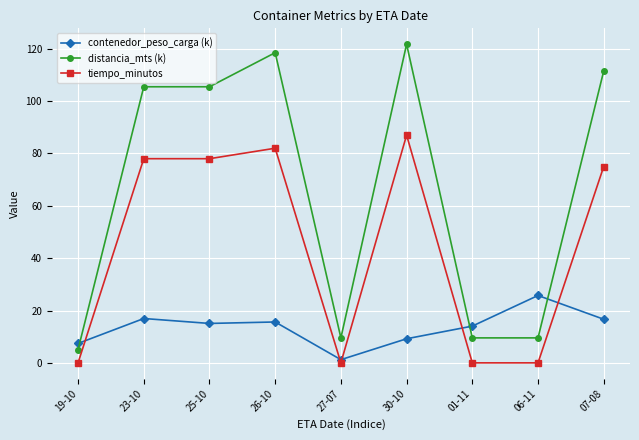

How many intersections are there between contenedor_peso_carga (k) and tiempo_minutos?

5